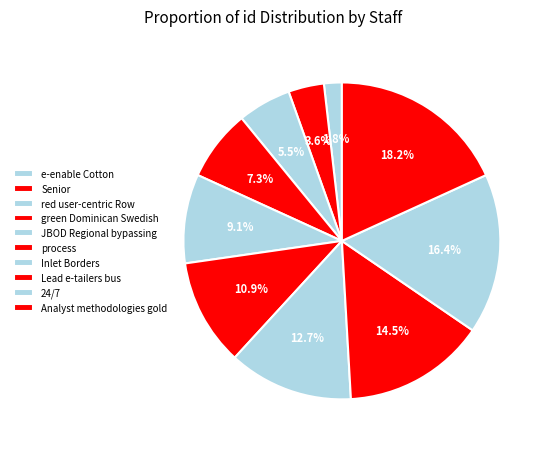

How many slices are in this pie chart?

10